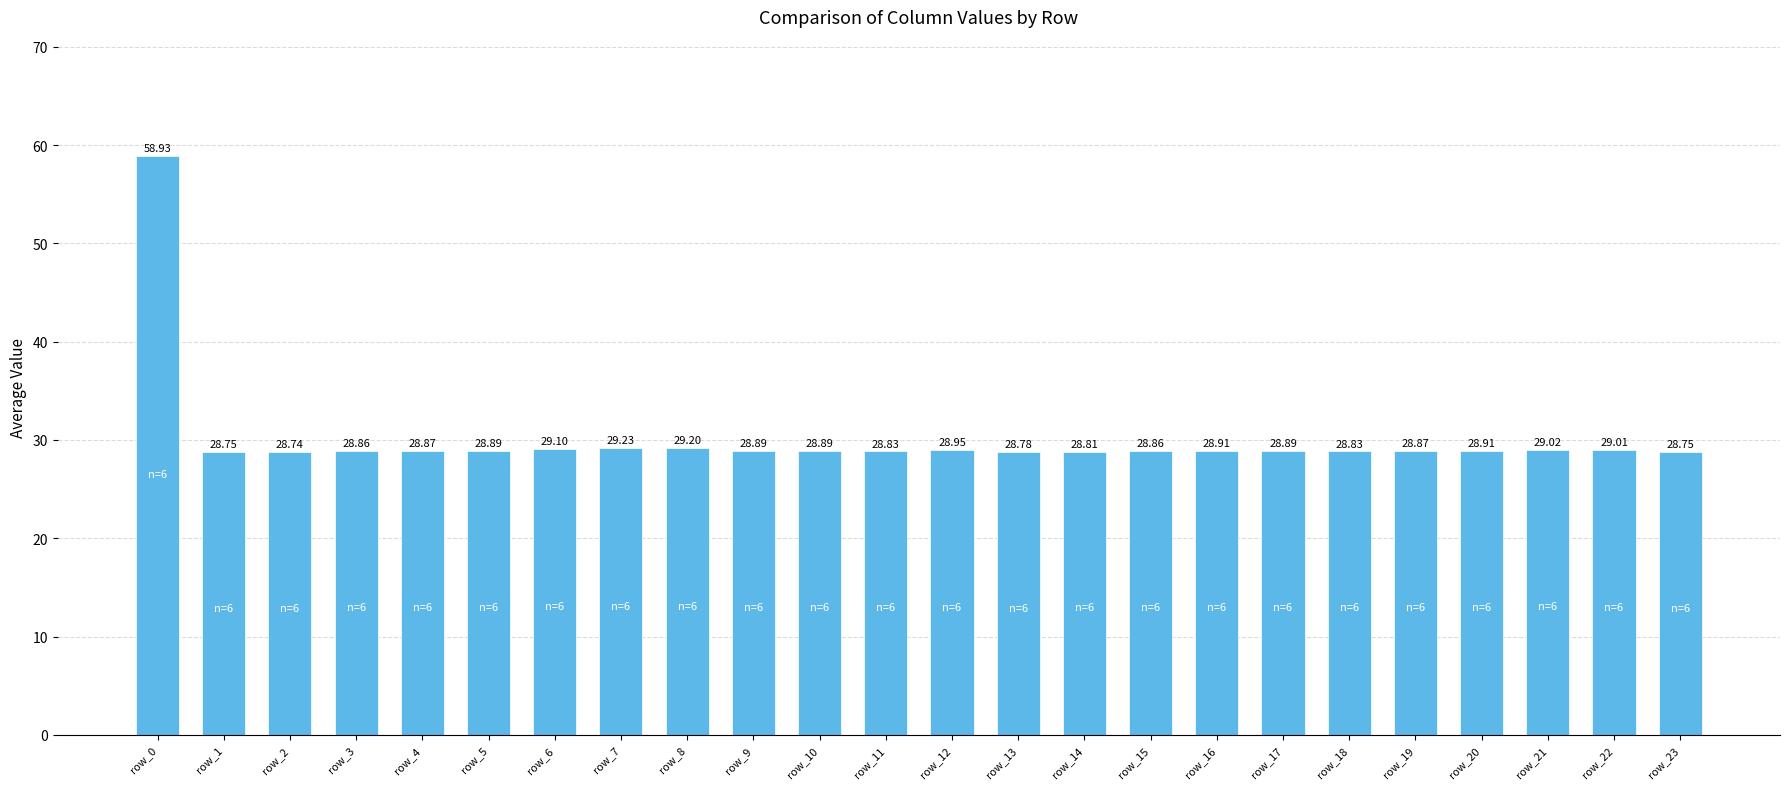

True or false: the data shows 28.8 at row_13.

True